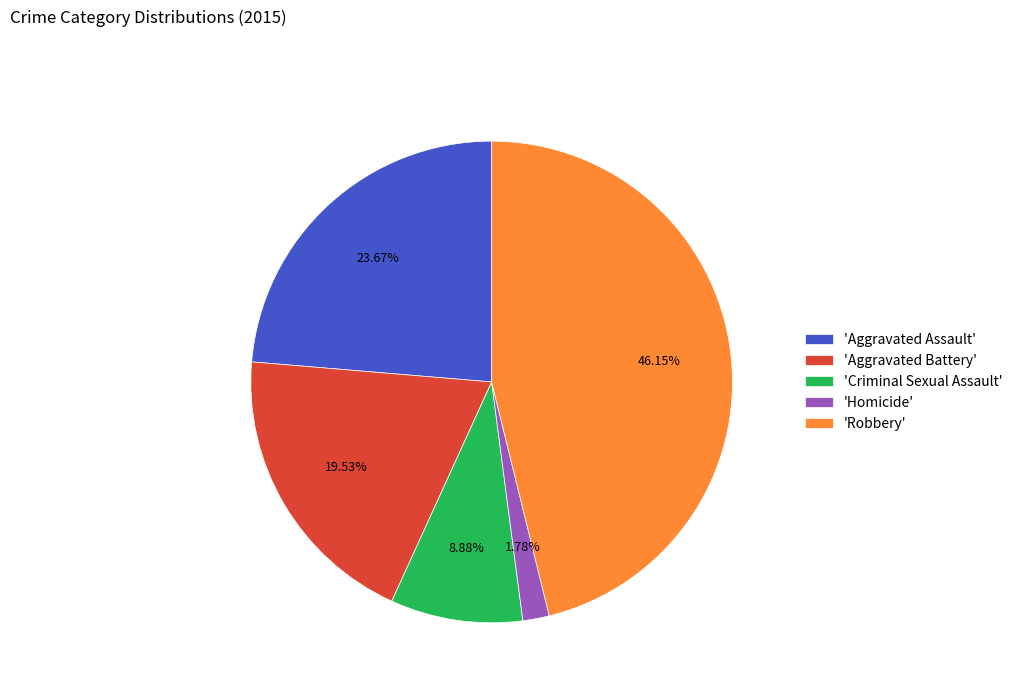

Combined, do 'Criminal Sexual Assault' and 'Robbery' account for over 50%?

Yes